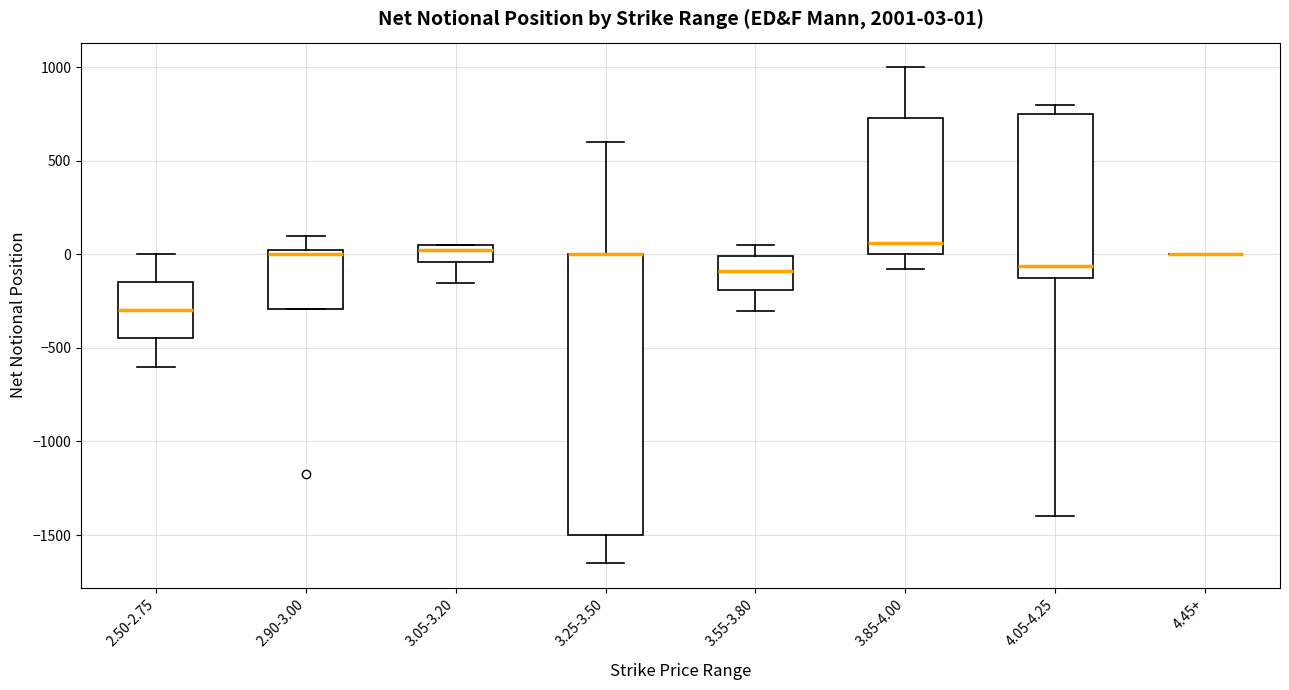

Comparing the boxes themselves (not the whiskers), which one is the tallest?

3.25-3.50